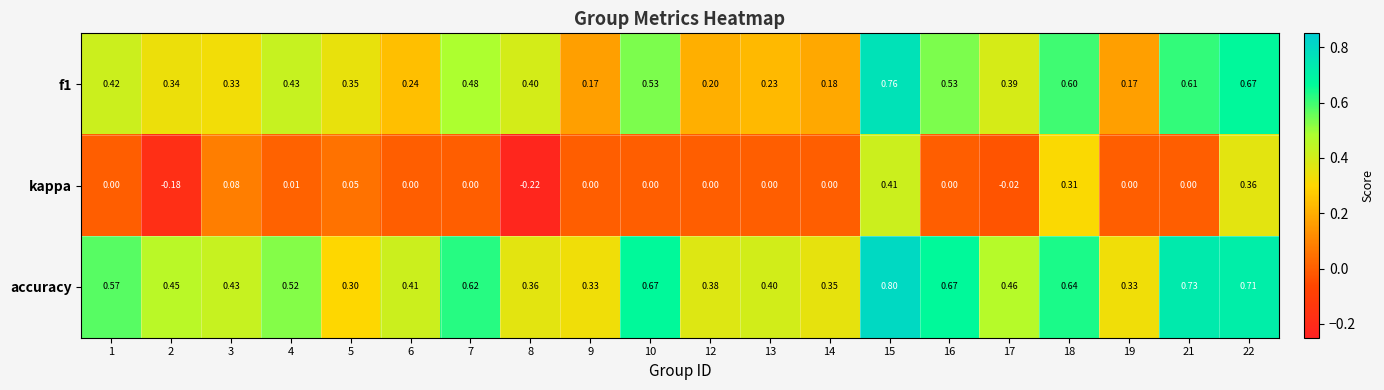

What is the greatest value displayed?

0.8